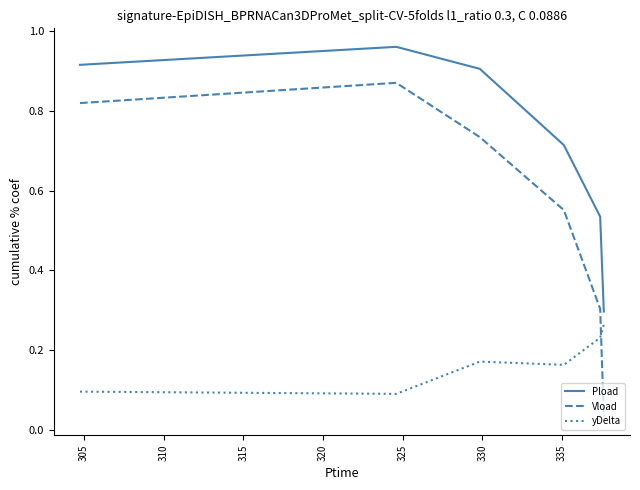

True or false: Vload and Pload intersect in this chart.

False